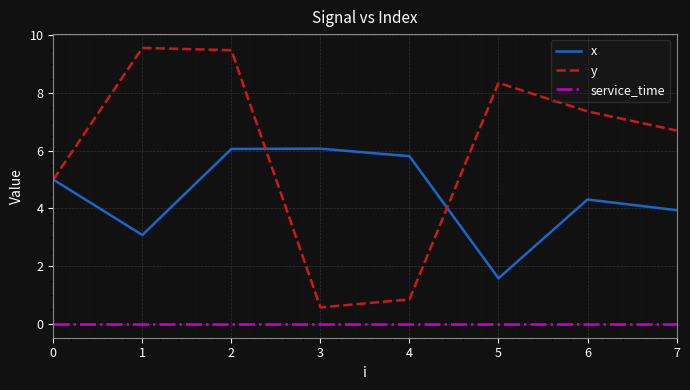

Is the value of y at 0 greater than the value of service_time at 4?

Yes